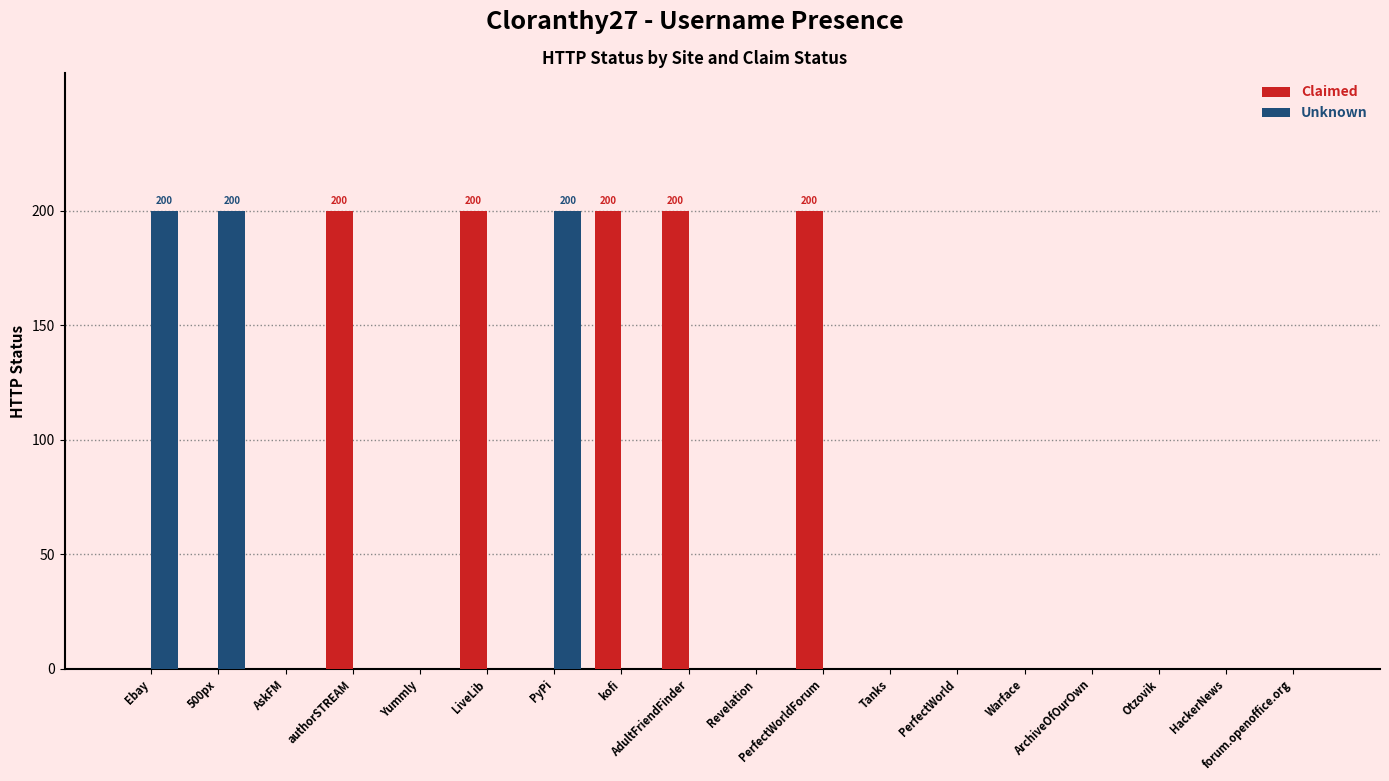

What is the greatest value displayed?

200